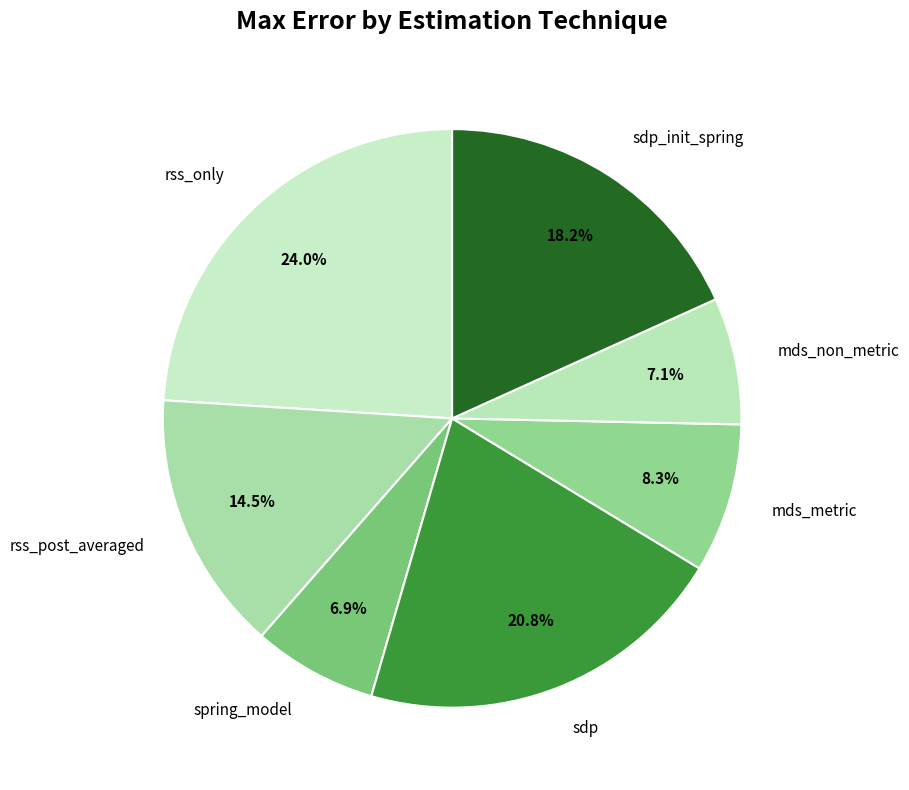

What percentage is the mds_non_metric slice, to the nearest percent?

7%